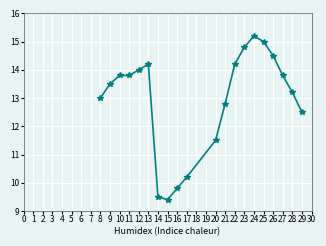

Is it true that the value at 26 is 3.9?

False